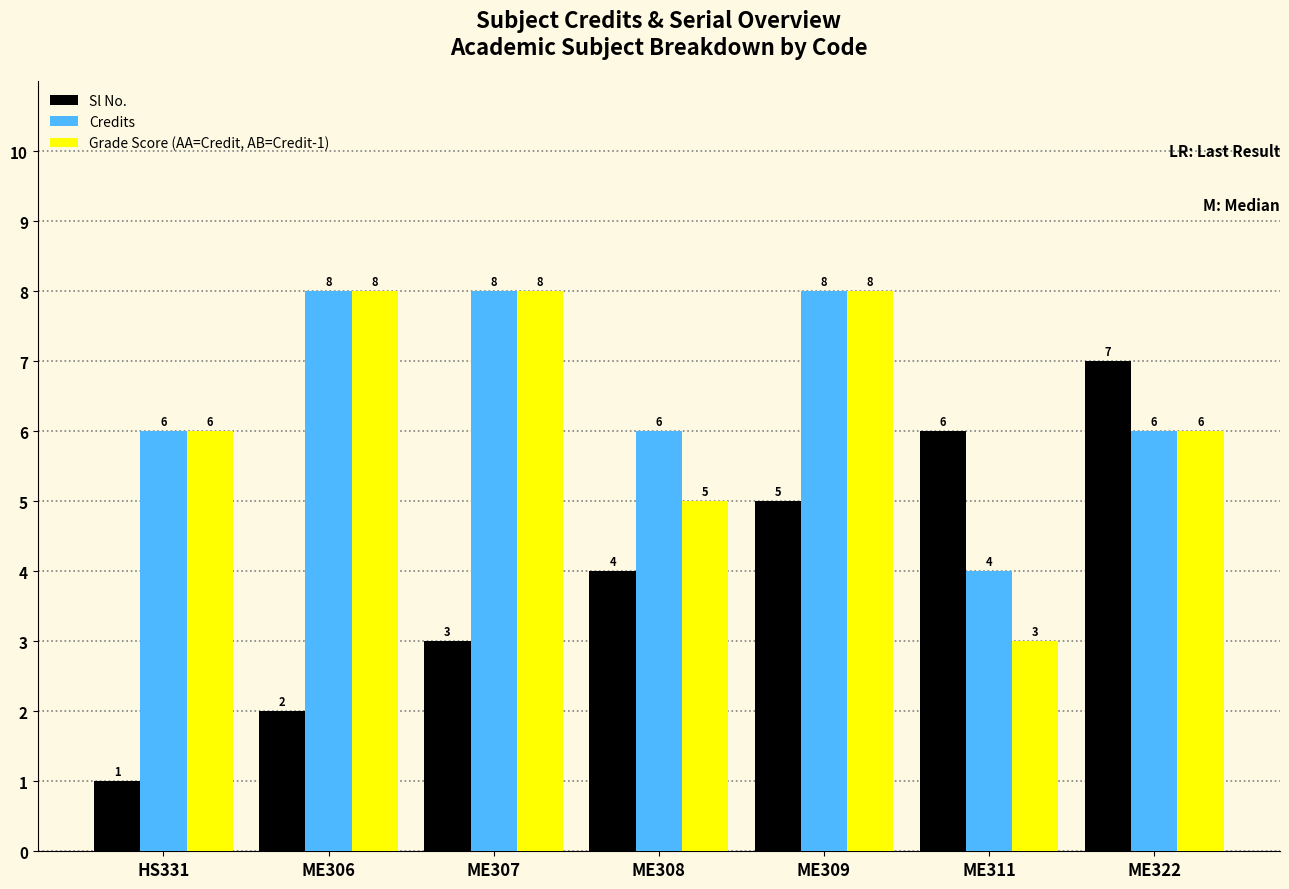

What is the maximum value for Sl No.?

7